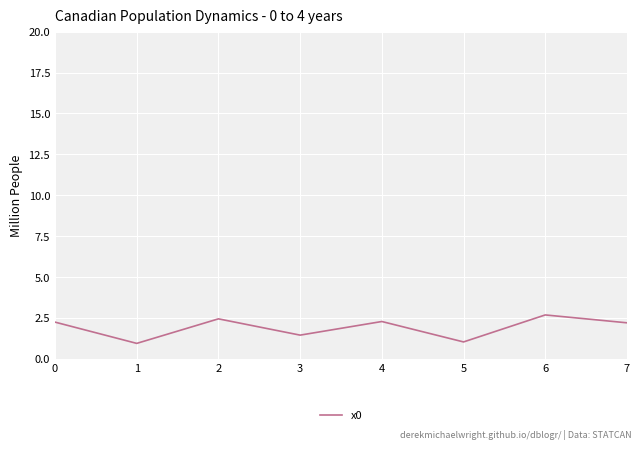

What is the smallest value displayed?

0.9